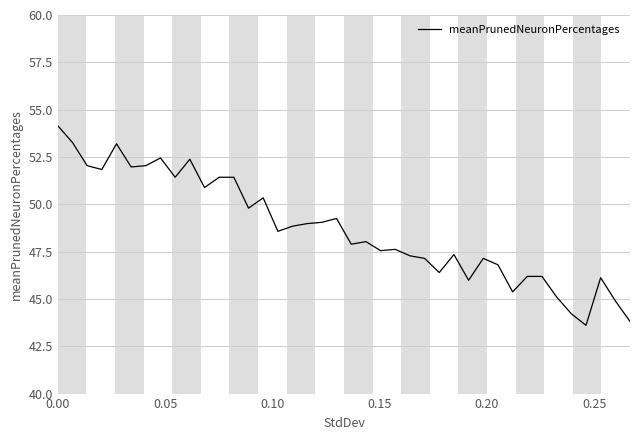

What is the difference between the maximum and minimum values?

10.5